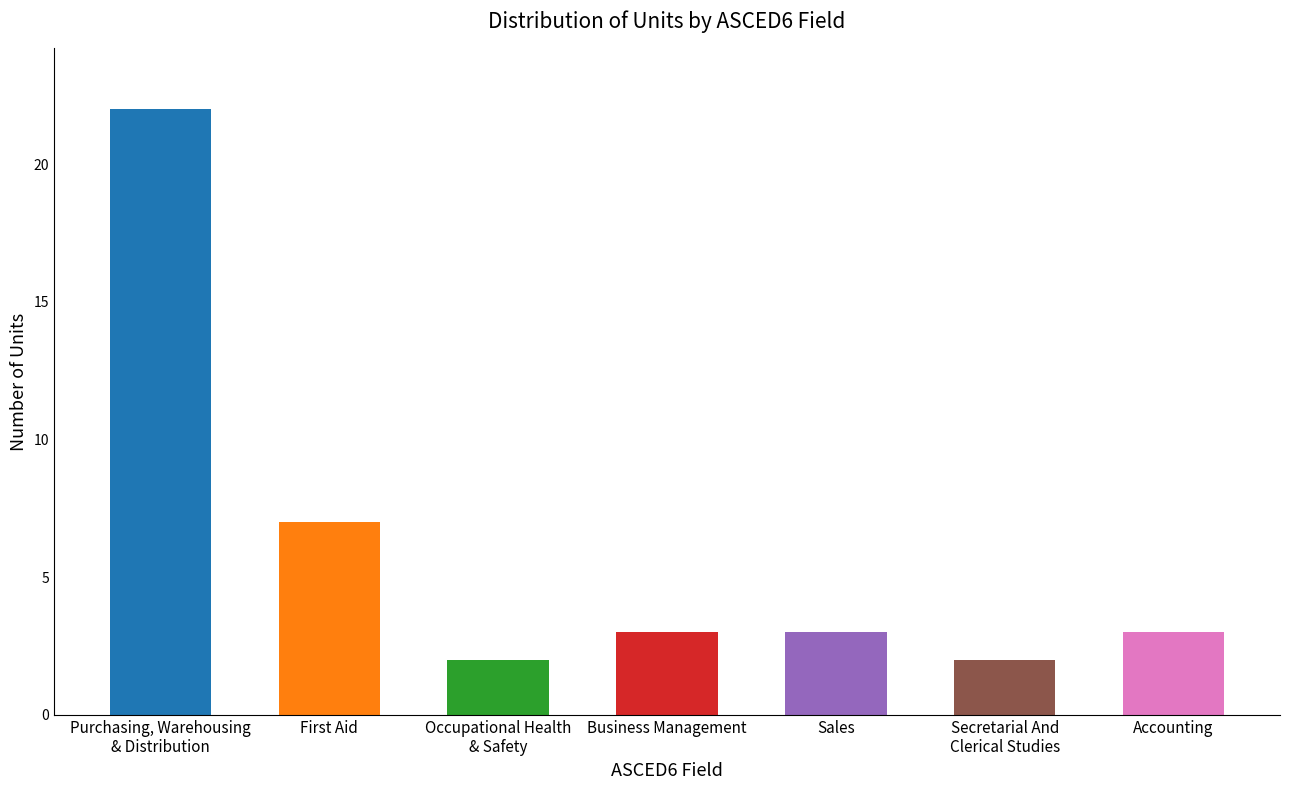

What is the average value?

6